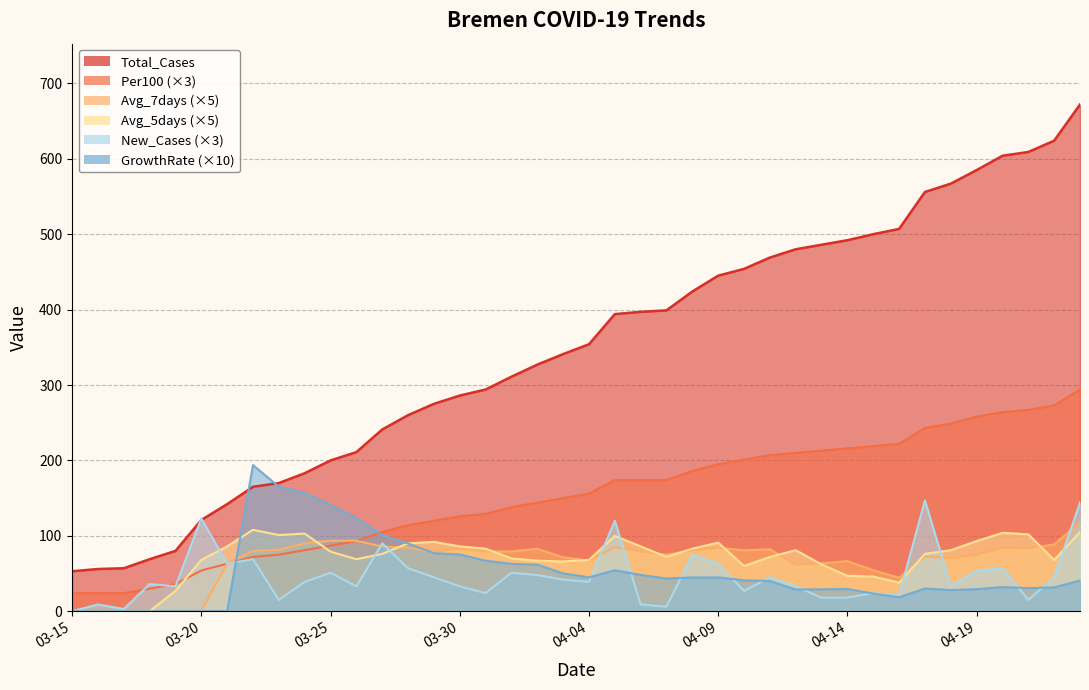

Is it true that Avg_7days equals 145.4 at 13?

False